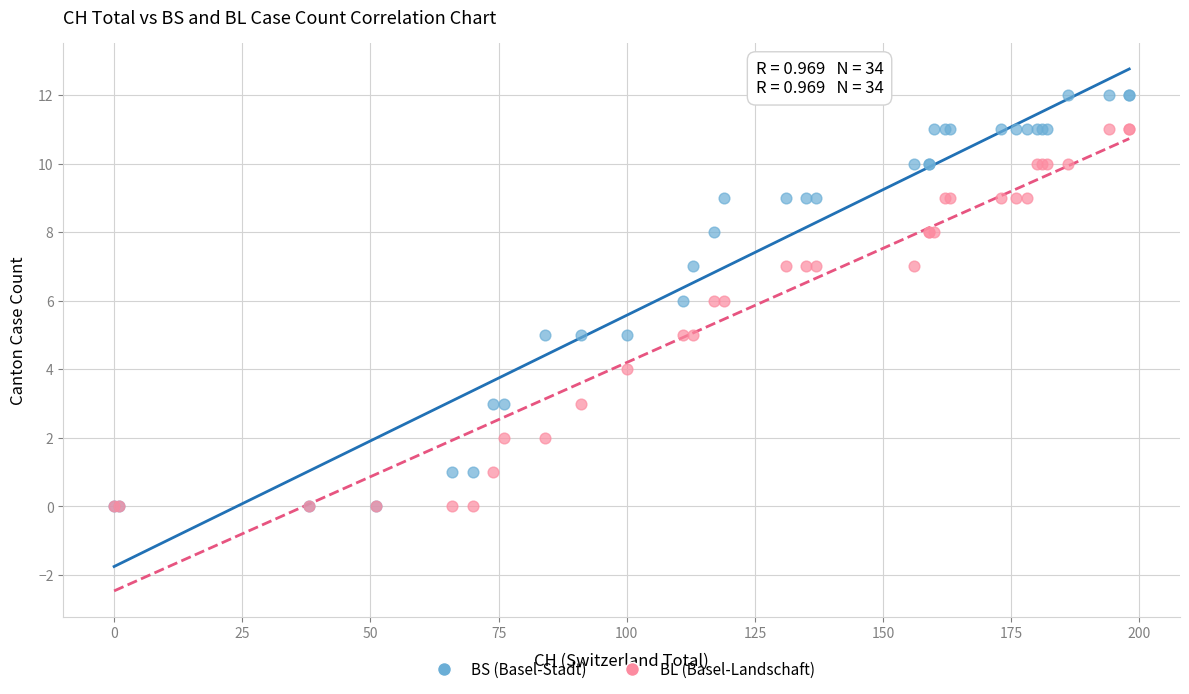

Which series contains the highest Y value?

BS (Basel-Stadt)